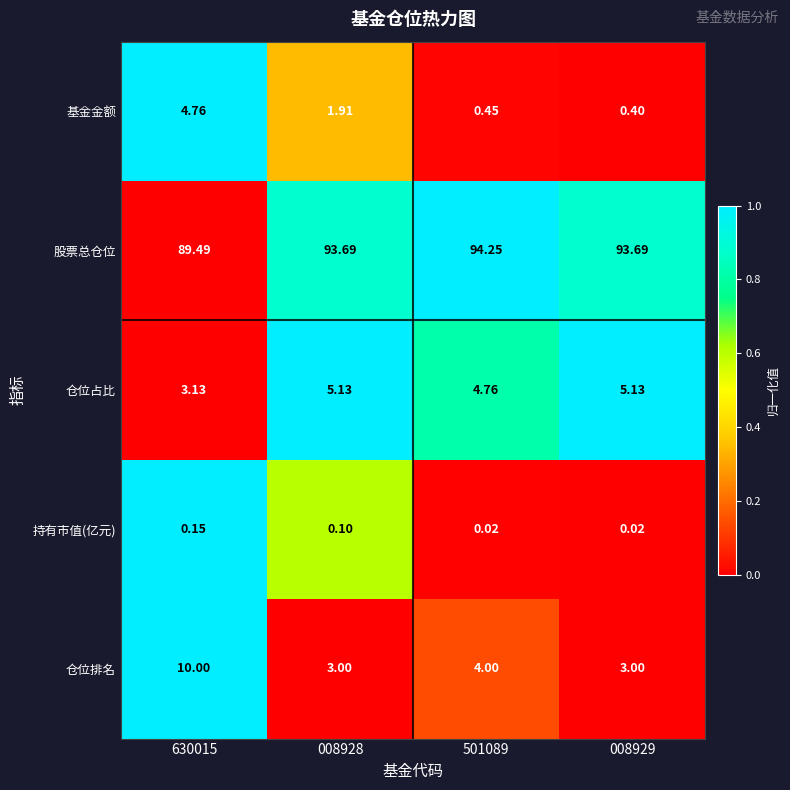

How many data points in 基金金额 are less than 1?

2